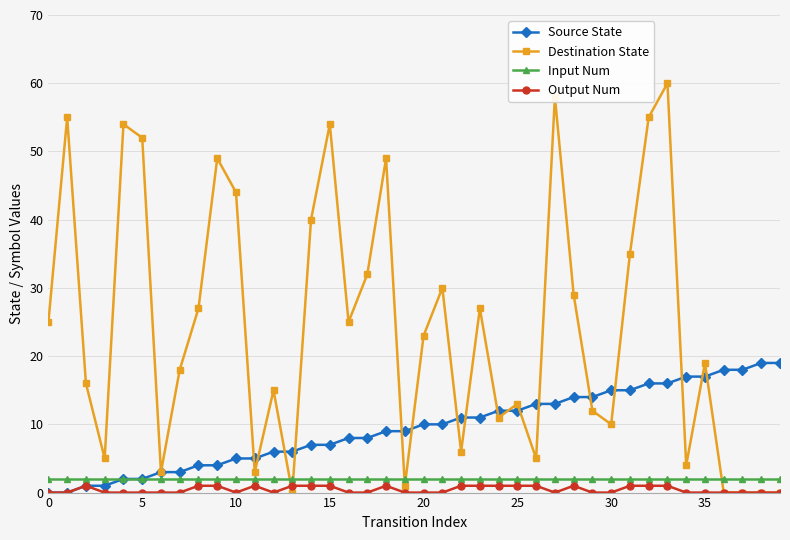

True or false: Output Num has more than 2 interior local peaks.

True